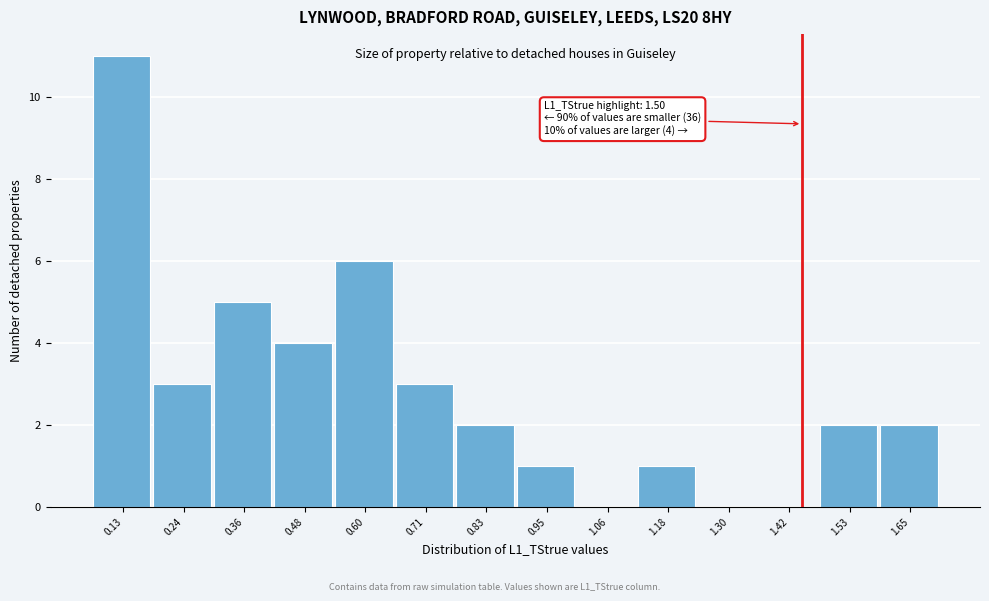

Reading left to right, what are all the values shown in this chart?

0.13=11	0.24=3	0.36=5	0.48=4	0.60=6	0.71=3	0.83=2	0.95=1	1.06=0	1.18=1	1.30=0	1.42=0	1.53=2	1.65=2